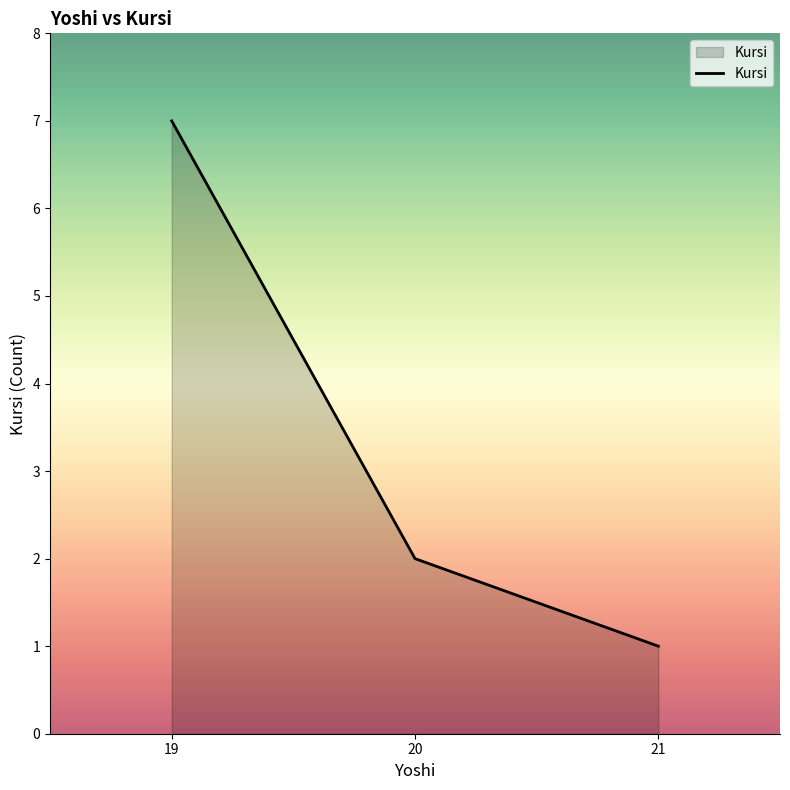

Reading left to right, transcribe all the data shown in this chart.

19=7	20=2	21=1